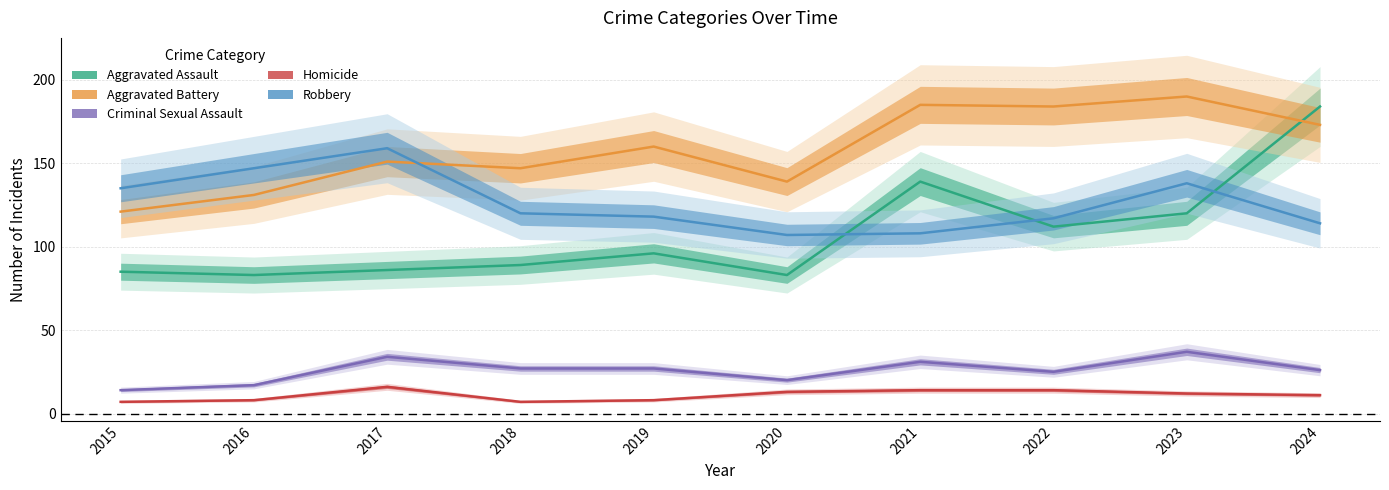

True or false: Robbery has more than 0 interior local peaks.

True